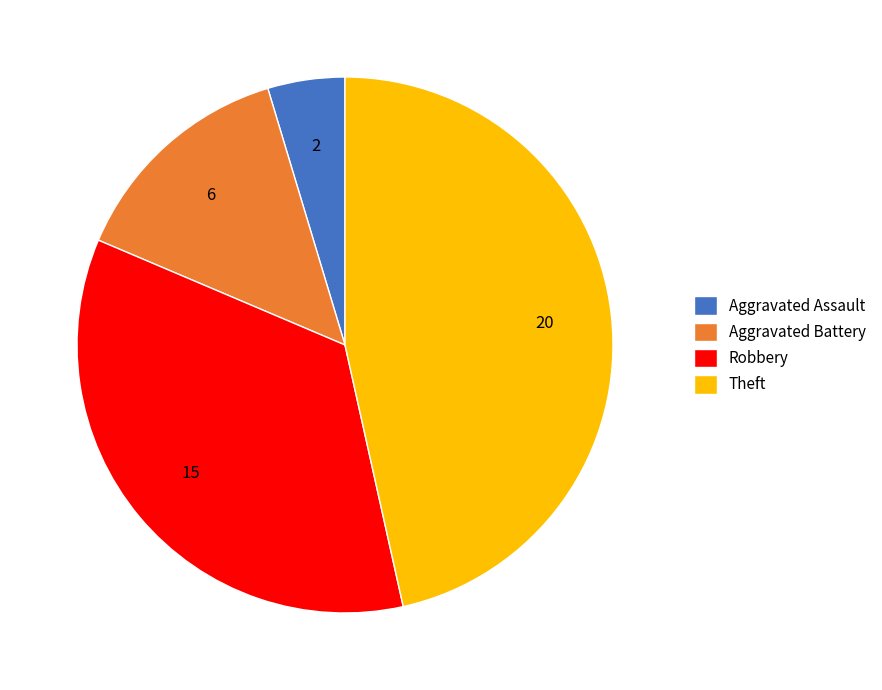

What is the largest slice in the pie chart?

Theft